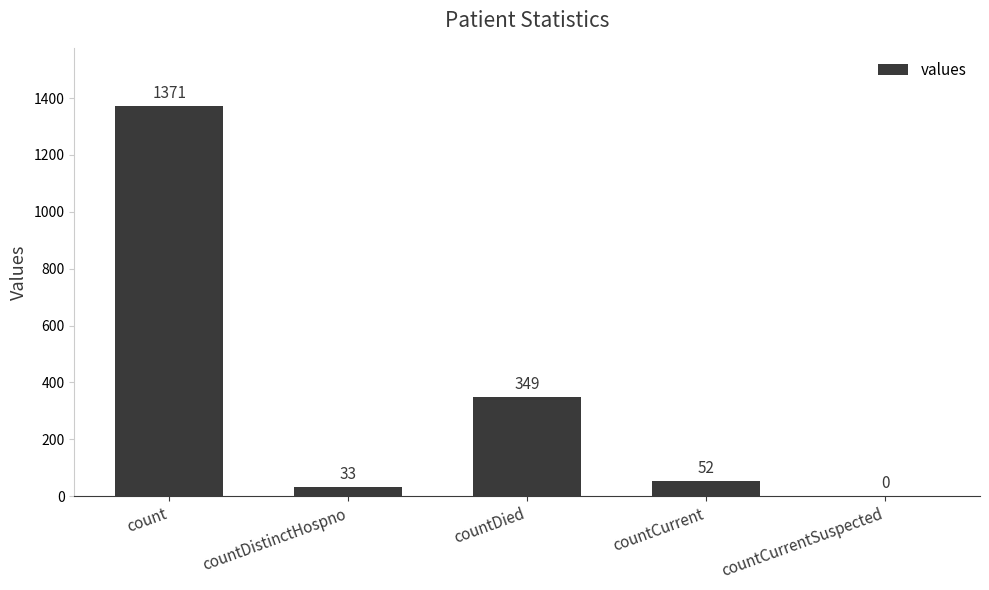

At which category does the chart reach its peak across all series?

count